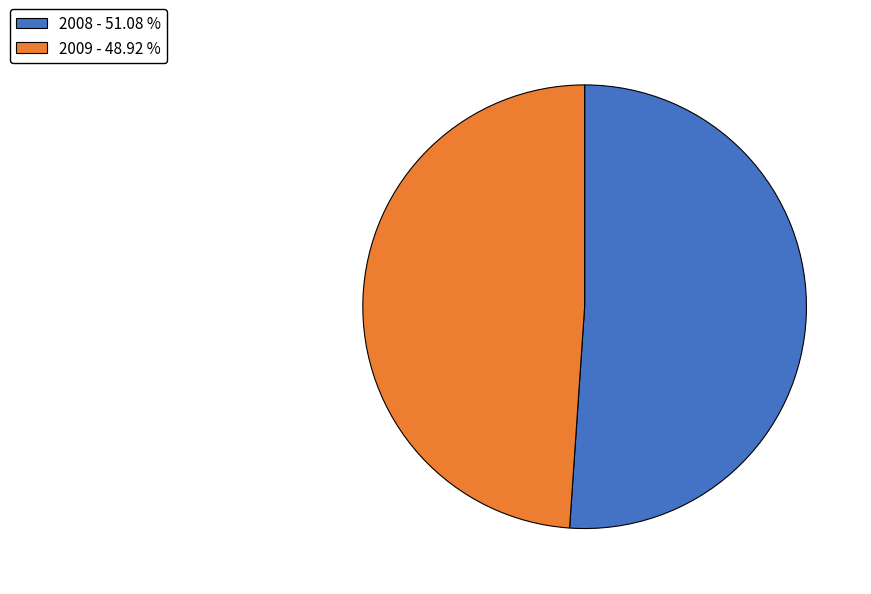

Which slice represents more than half of the pie?

2008